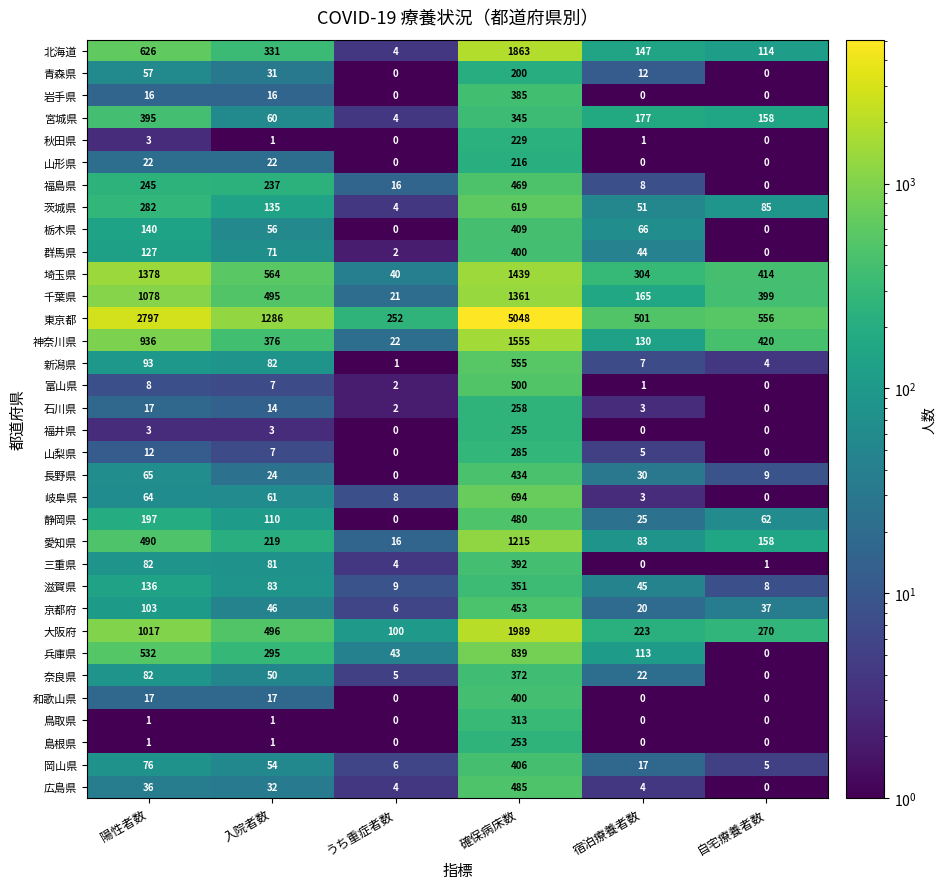

At how many categories does at least one series exceed 527?

4